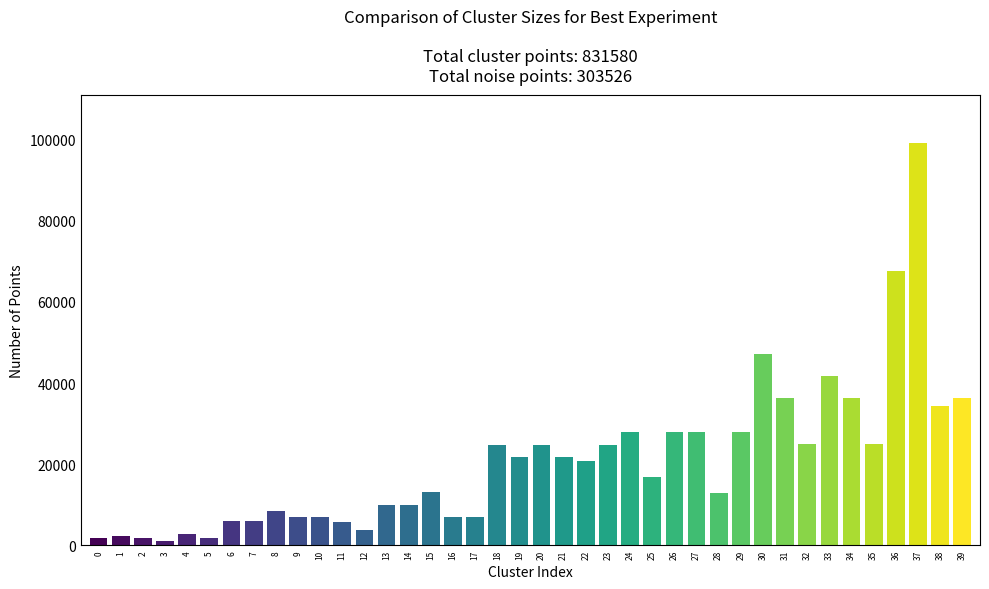

Which has a higher value, 33 or 16?

33